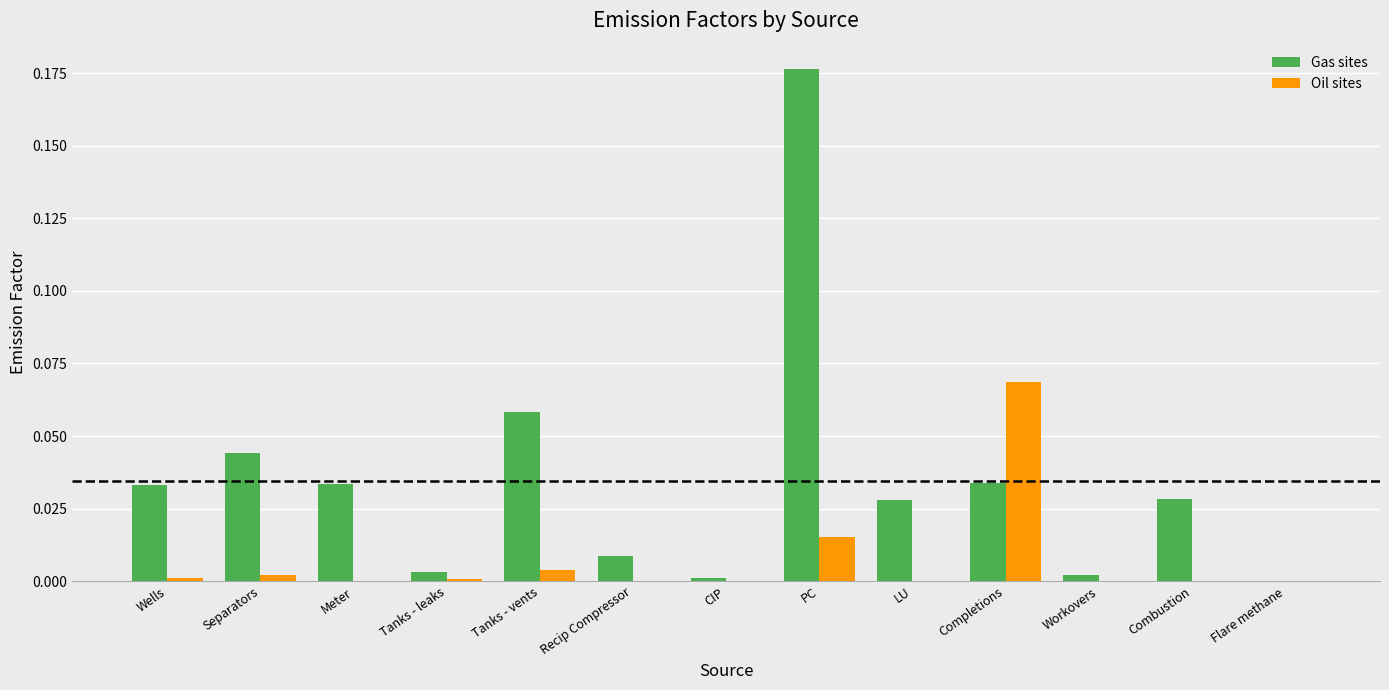

The value of Gas sites at Flare methane is 0.0. True or false?

True